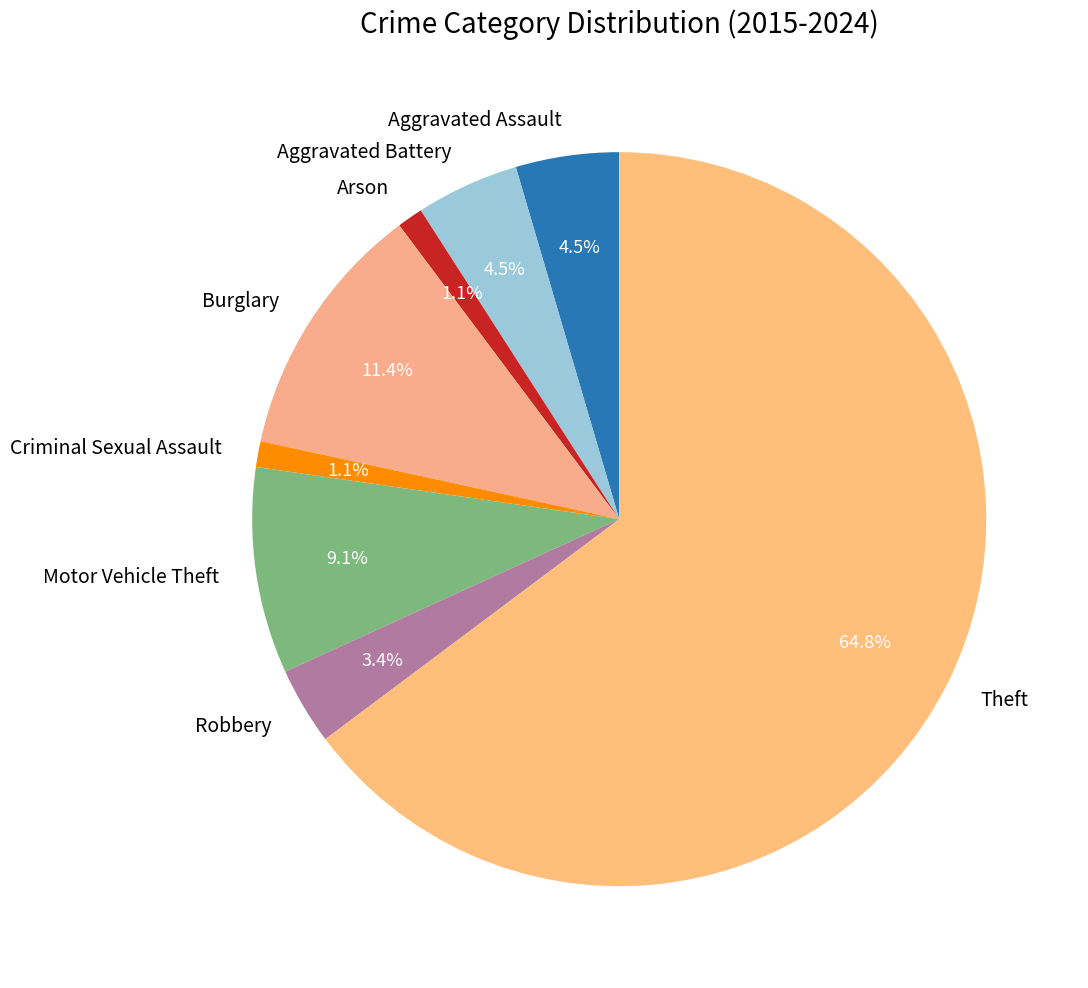

Which category accounts for the majority?

Theft